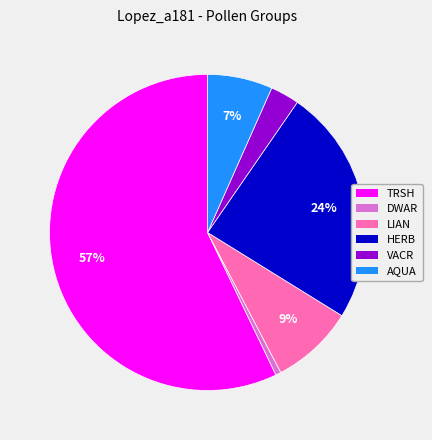

To the nearest percent, what percentage of the pie is HERB?

24%